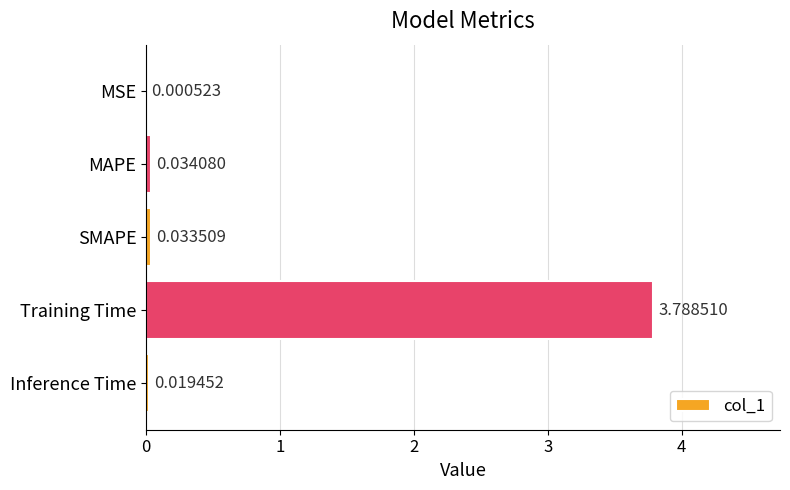

What is the sum of all values?

3.9